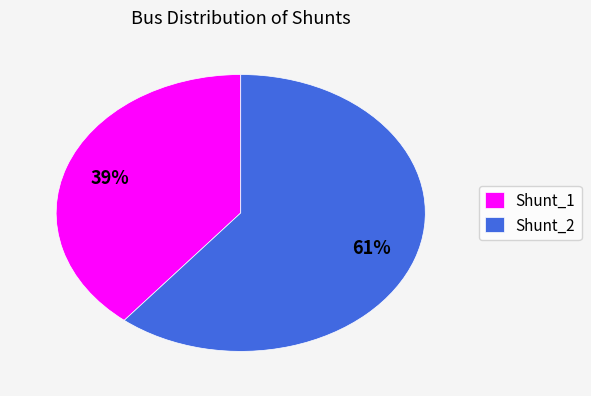

Approximately how many times larger is the value at Shunt_1 compared to Shunt_2?

0.6